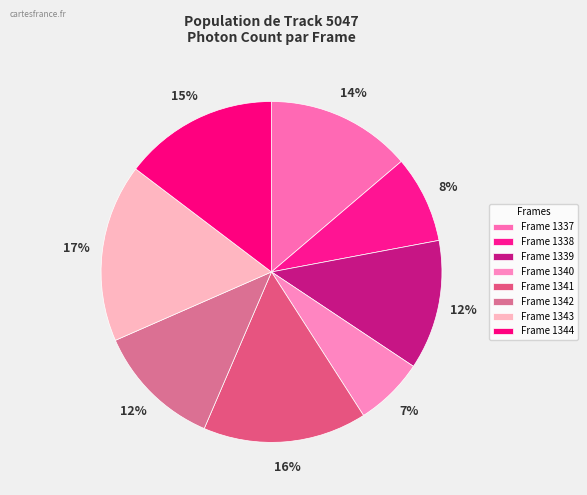

The Frame 1337 slice represents 27% of the pie. True or false?

False